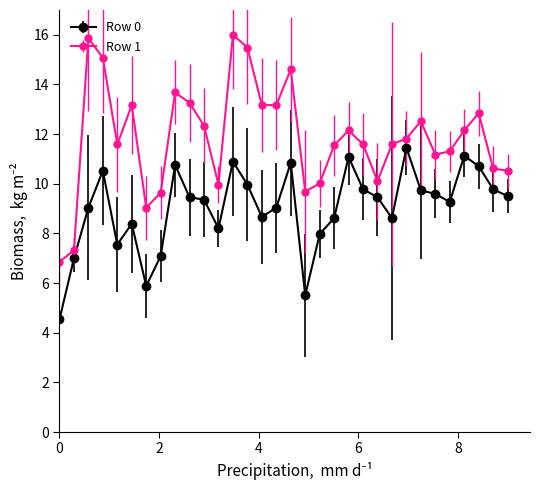

Which series has the widest spread of values?

Row 1